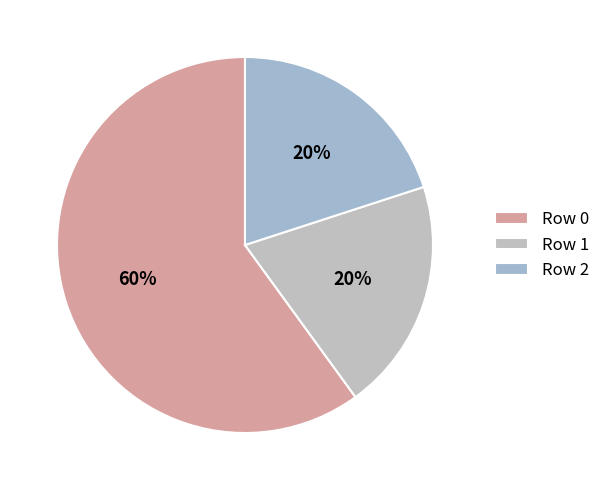

Count the number of slices in the pie.

3